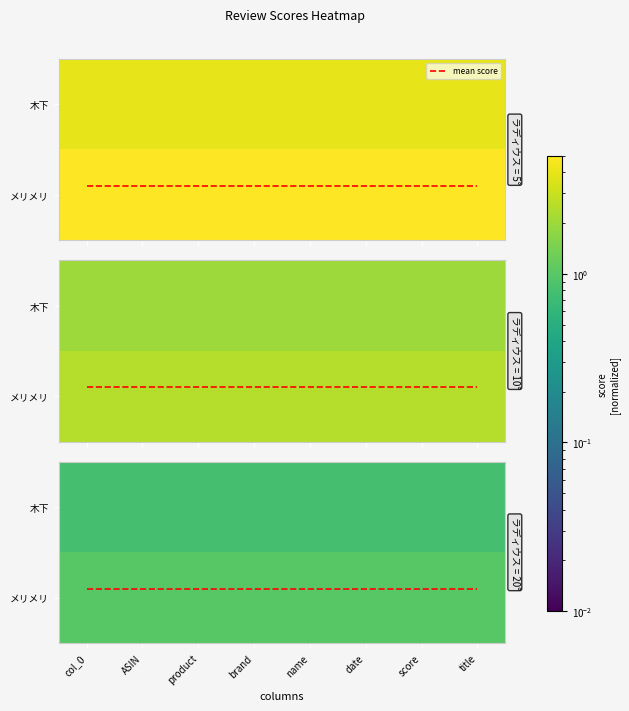

The value of mean score at ASIN is 0.9. True or false?

True